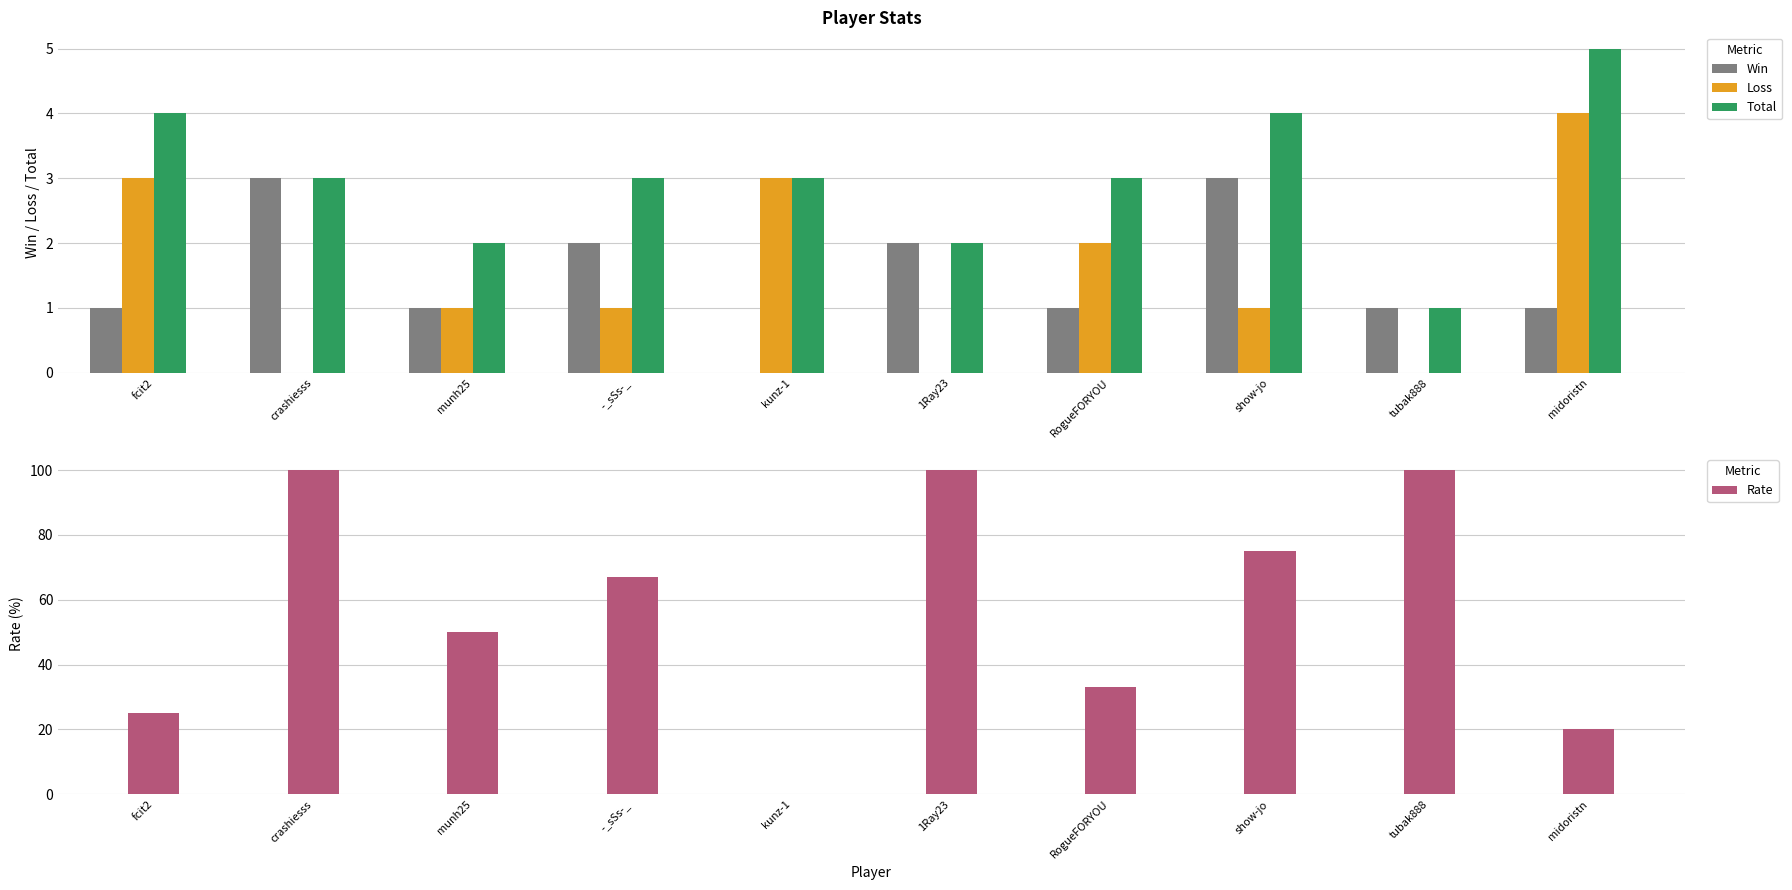

What is the difference between the highest and lowest values at -_sSs-_?

66